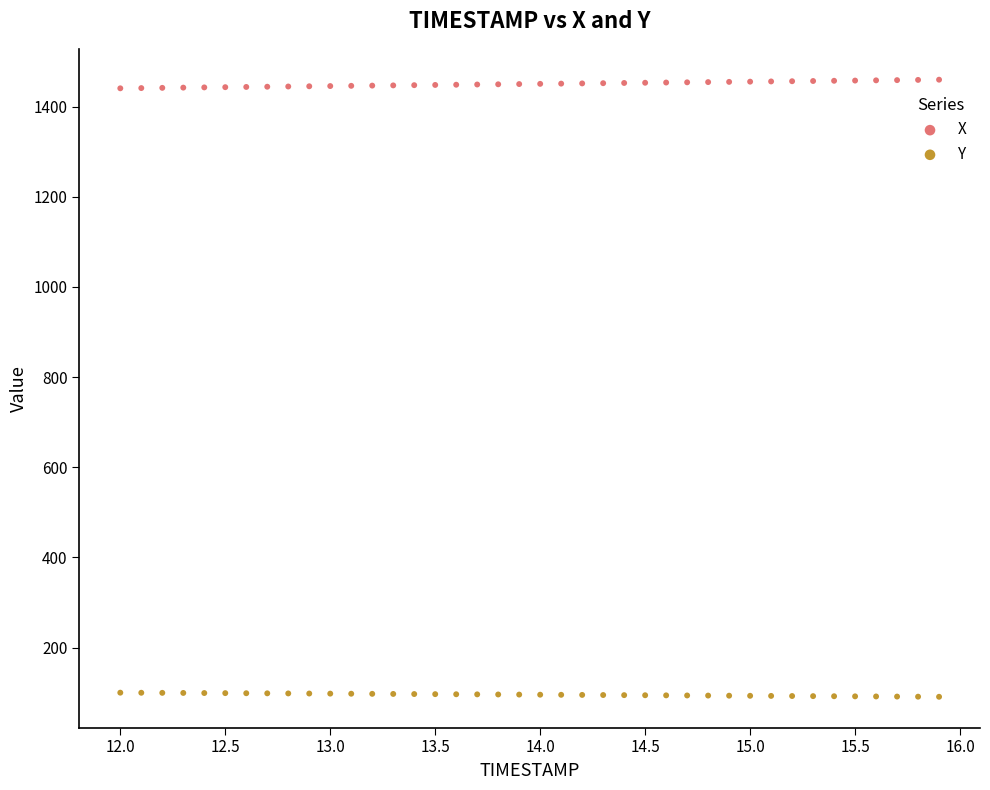

Across all data points, what is the range of Y values (max minus min)?

1368.7